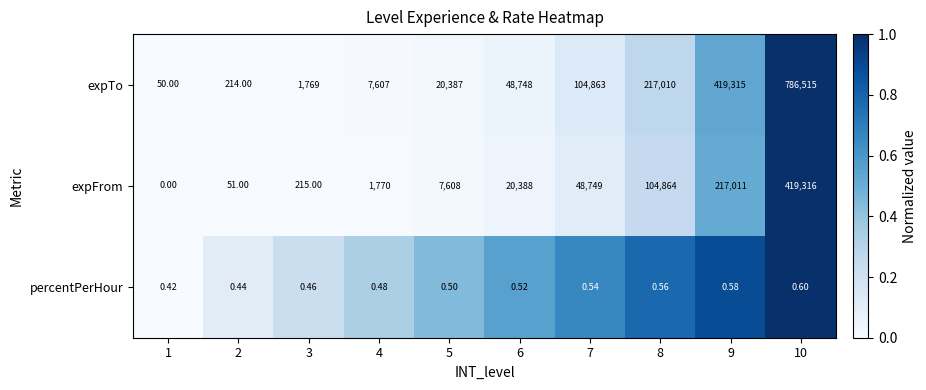

At 8, list the series in order from smallest to largest.

percentPerHour, expFrom, expTo